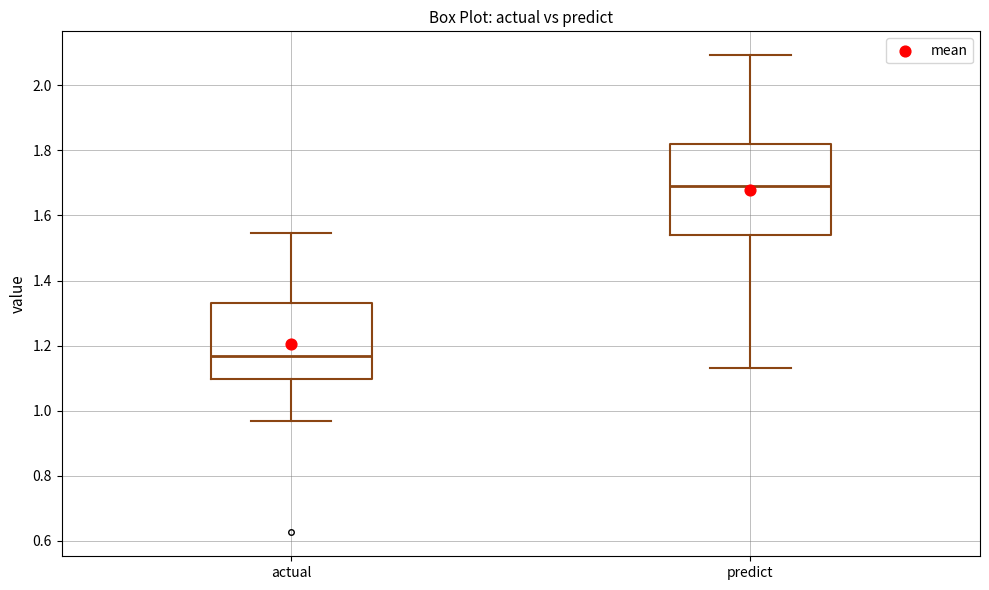

Reading left to right, transcribe this box plot: for each box, give where its median line is, the range the box spans, and where its two whiskers end, as read against the y-axis. The values are not printed on the chart, so give them approximately, as read against the axis.

actual: median 1.16, box 1.10 to 1.34, whiskers 0.96 to 1.54
predict: median 1.70, box 1.54 to 1.82, whiskers 1.14 to 2.10